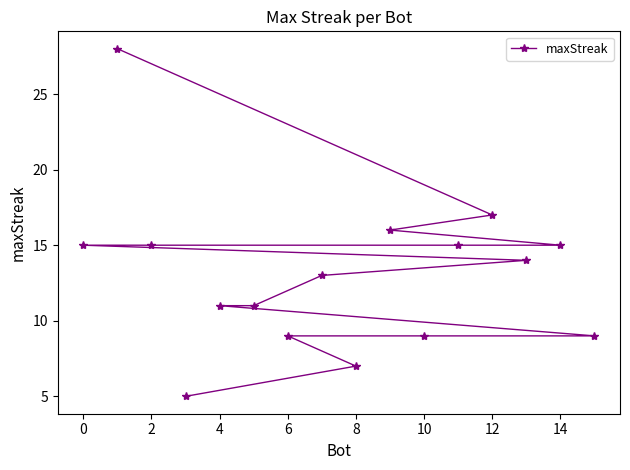

How many lines are shown in the chart?

1